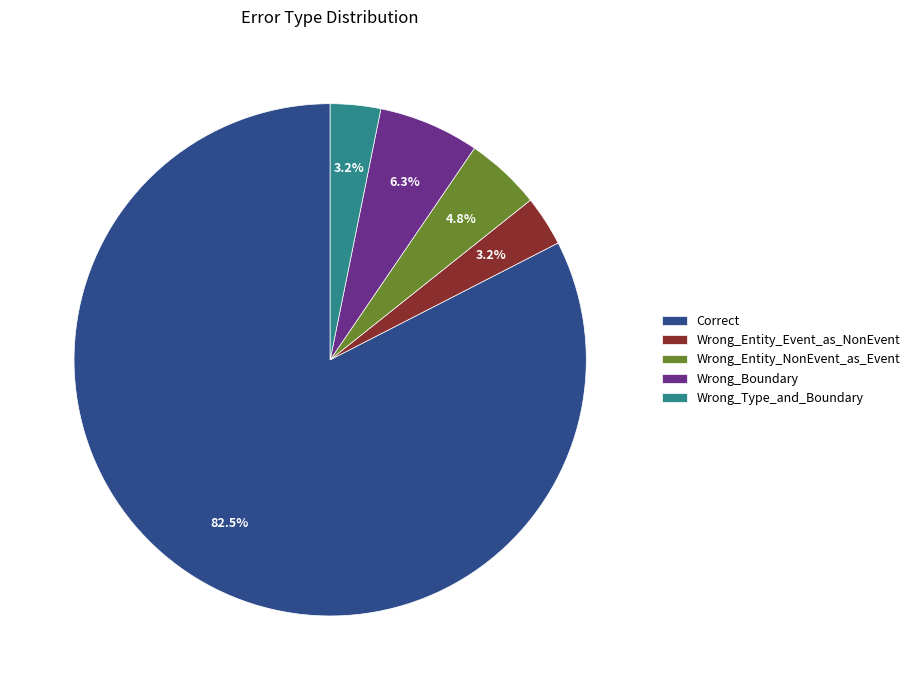

What is the largest slice in the pie chart?

Correct